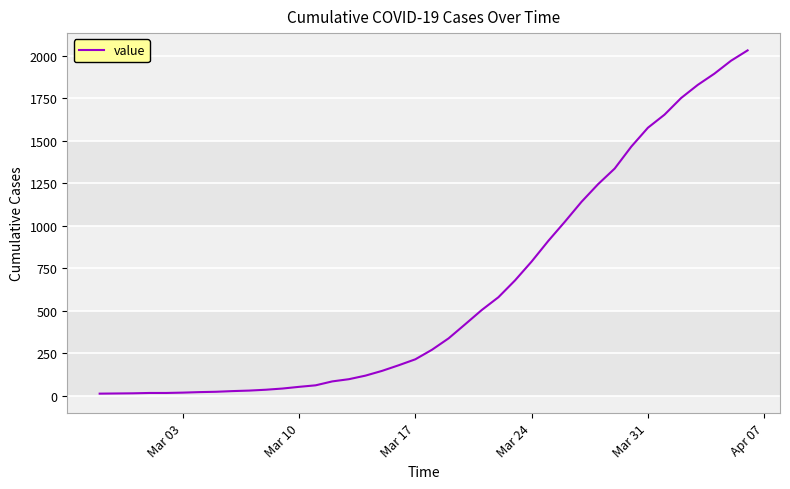

What is the difference between the second highest and minimum values?

1958